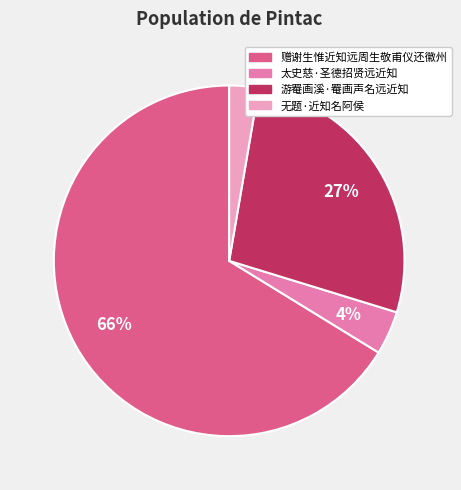

Which category has the biggest portion of the pie?

赠谢生惟近知远周生敬甫仪还徽州